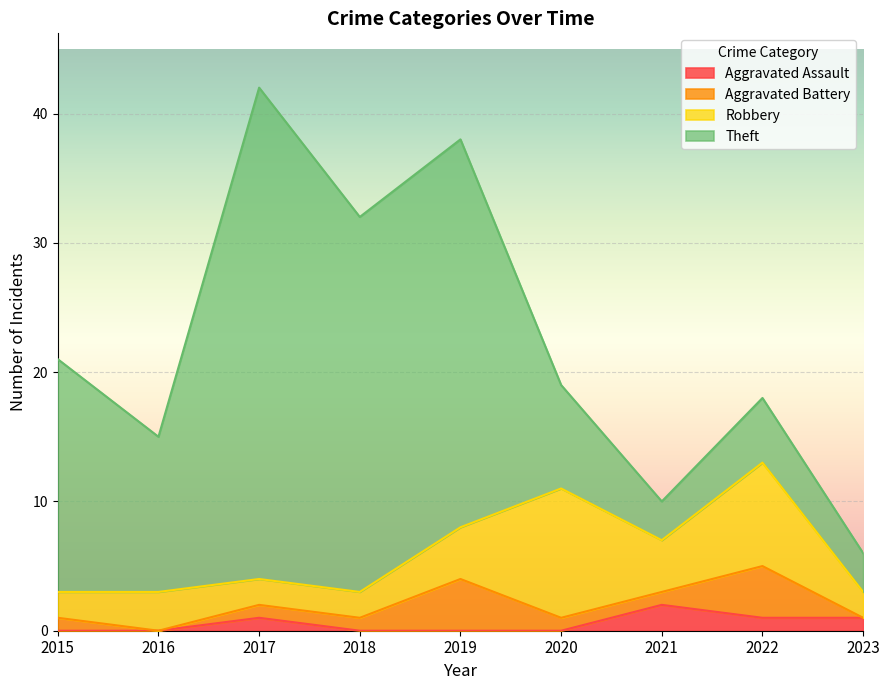

What is the total value across all series at 2015?

21